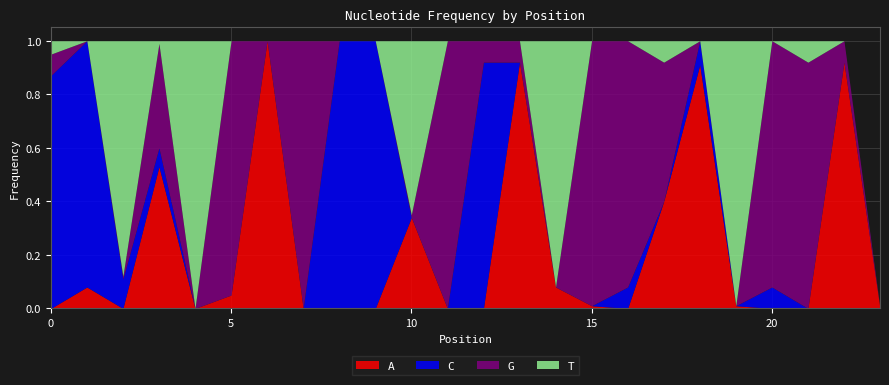

Which series ends up on top after the final intersection of G and C?

C